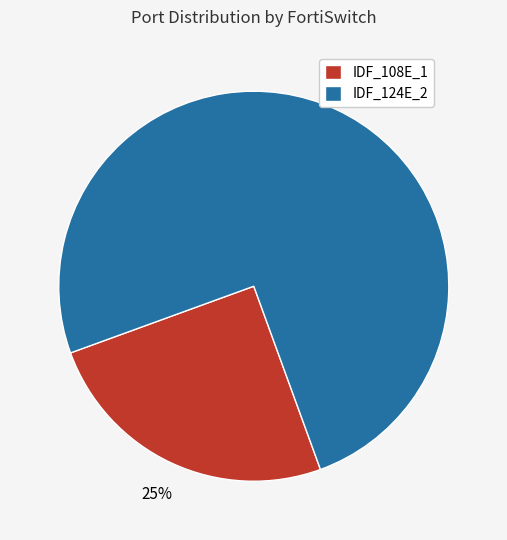

To the nearest percent, what portion does IDF_124E_2 represent?

75%